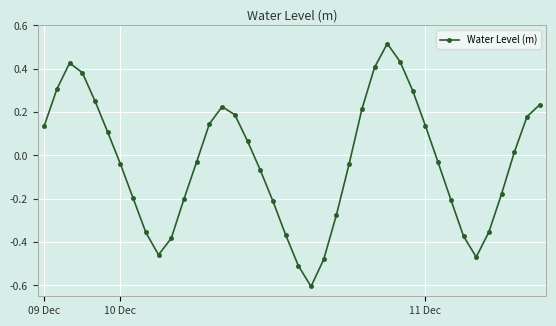

What is the minimum value shown in the chart?

-0.6